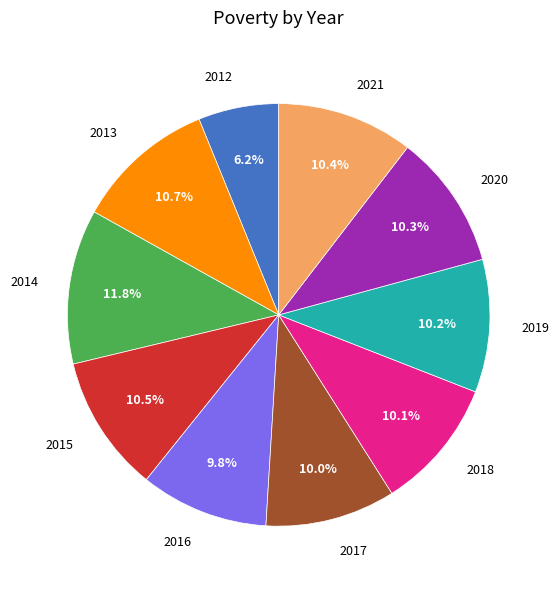

Is there any slice that represents more than half of the pie?

No